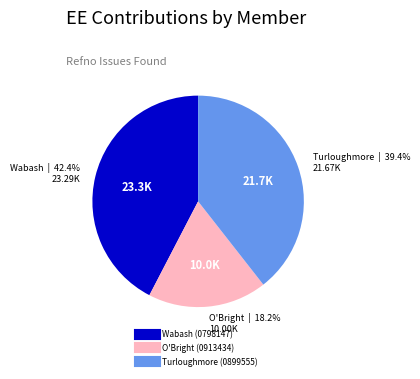

What percentage is the O'Bright (0913434) slice, to the nearest percent?

18%